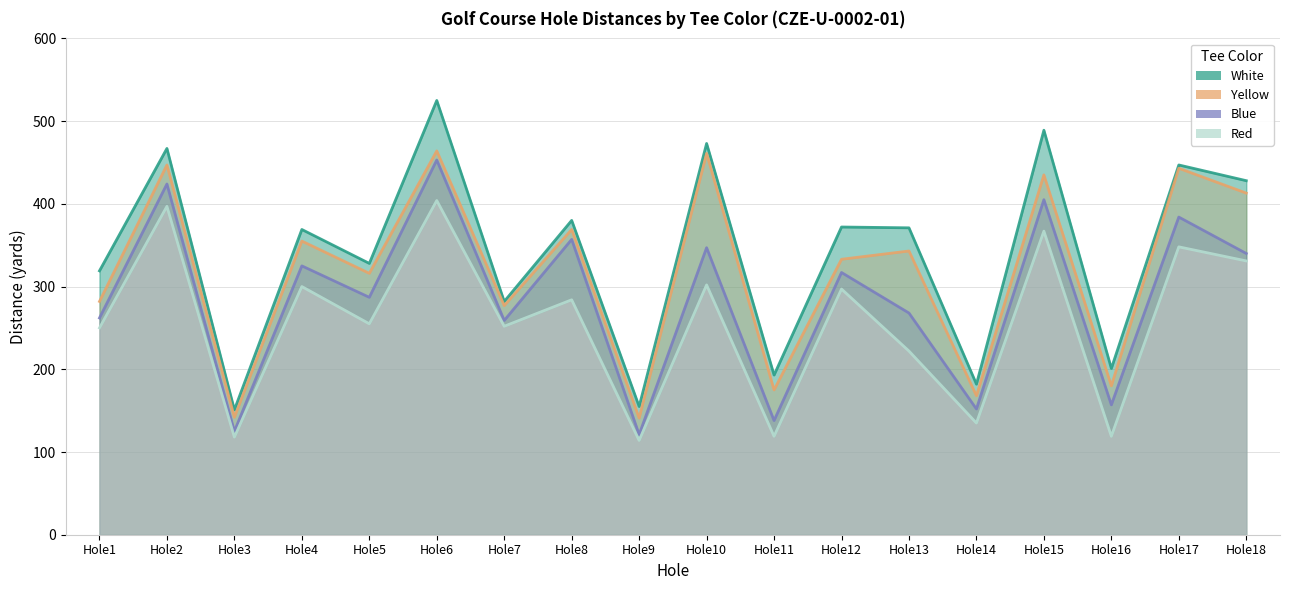

What is the smallest value displayed?

114